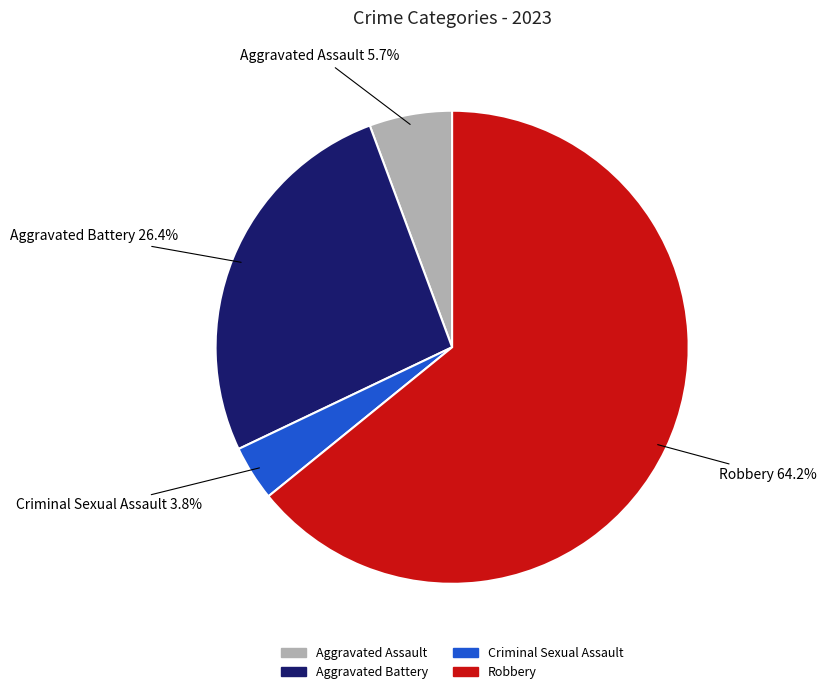

The Aggravated Assault slice represents 19% of the pie. True or false?

False